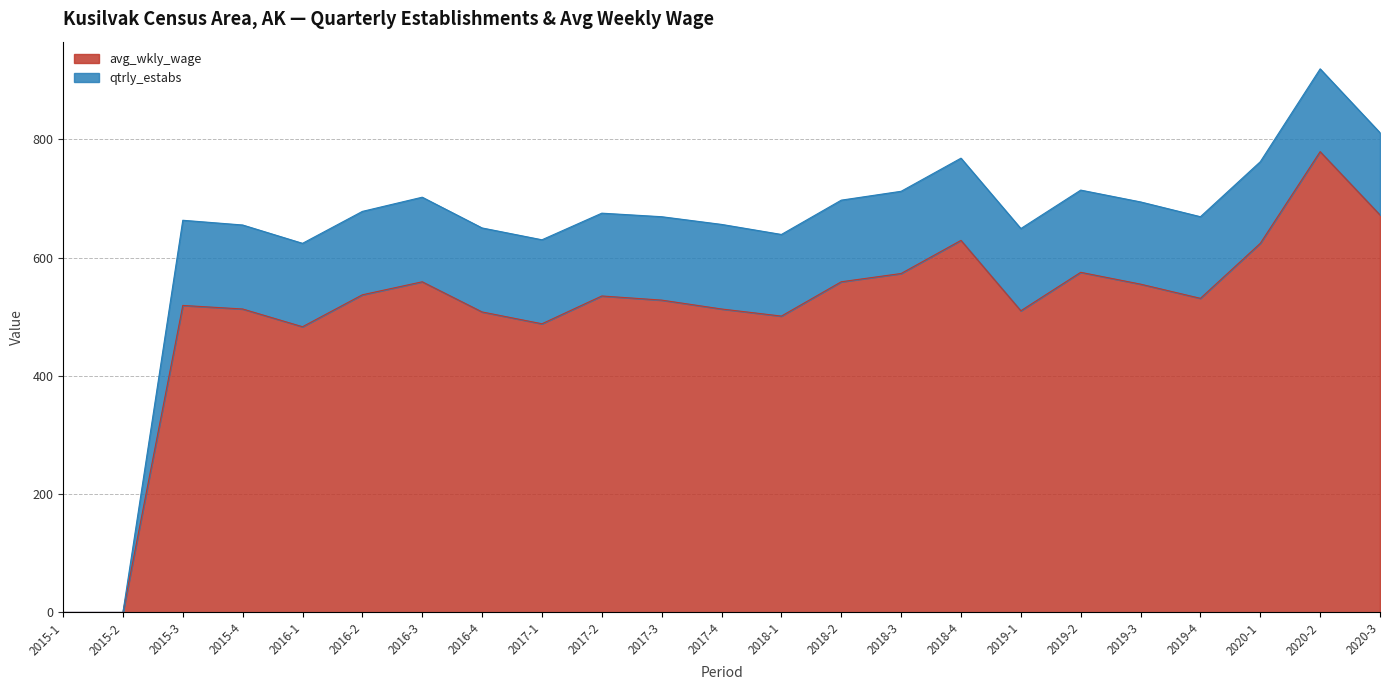

Approximately how many times larger is the value at 2016-2 compared to 2016-3?

1.0